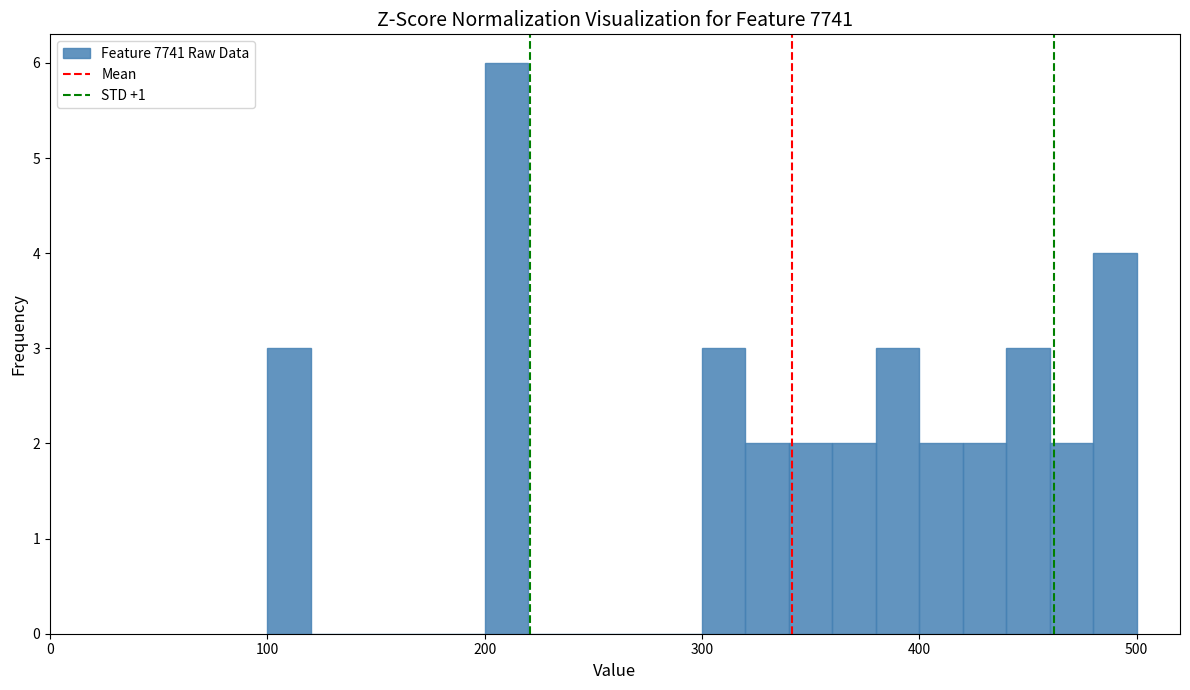

Read against the x-axis, roughly where is the centre of the tallest bar?

210